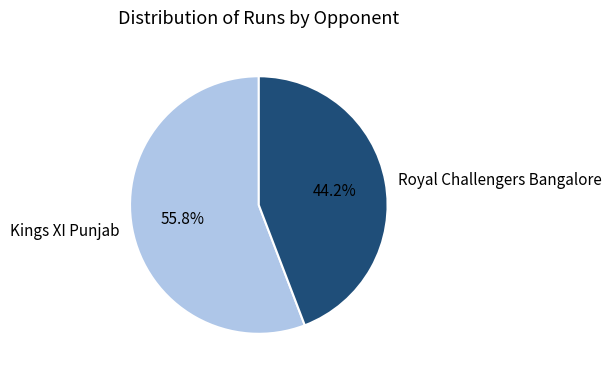

Which slice is the largest?

Kings XI Punjab